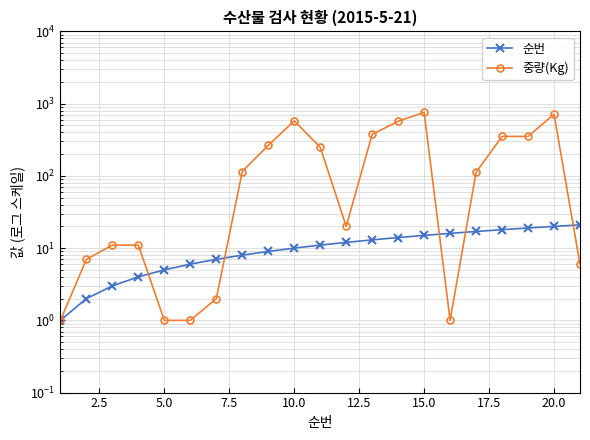

How many values in the 중량(Kg) series exceed 112?

10